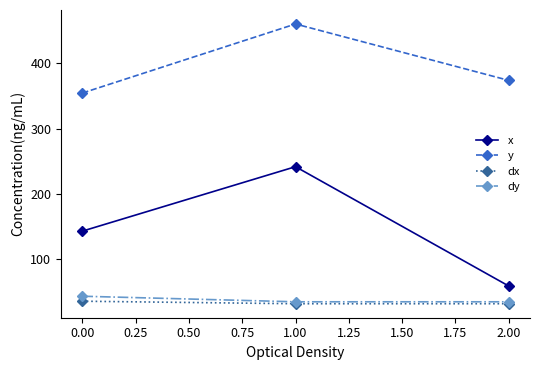

What is the total value across all series at 0.00?

576.3